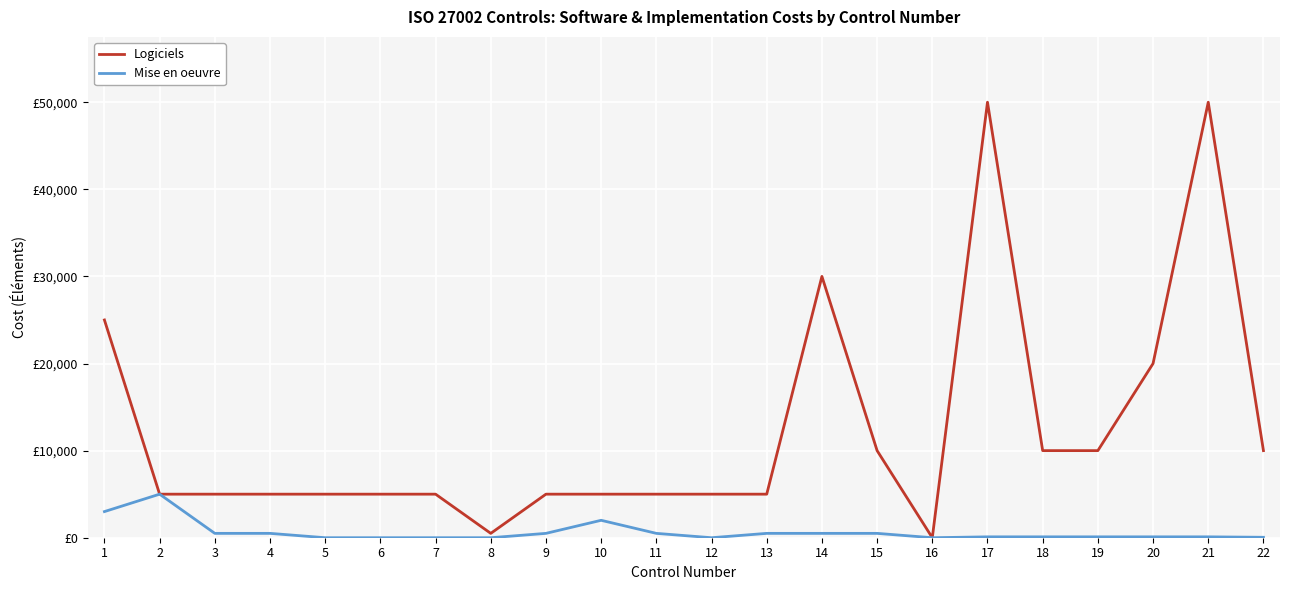

Is the value of Mise en oeuvre at 1 greater than the value of Logiciels at 16?

Yes